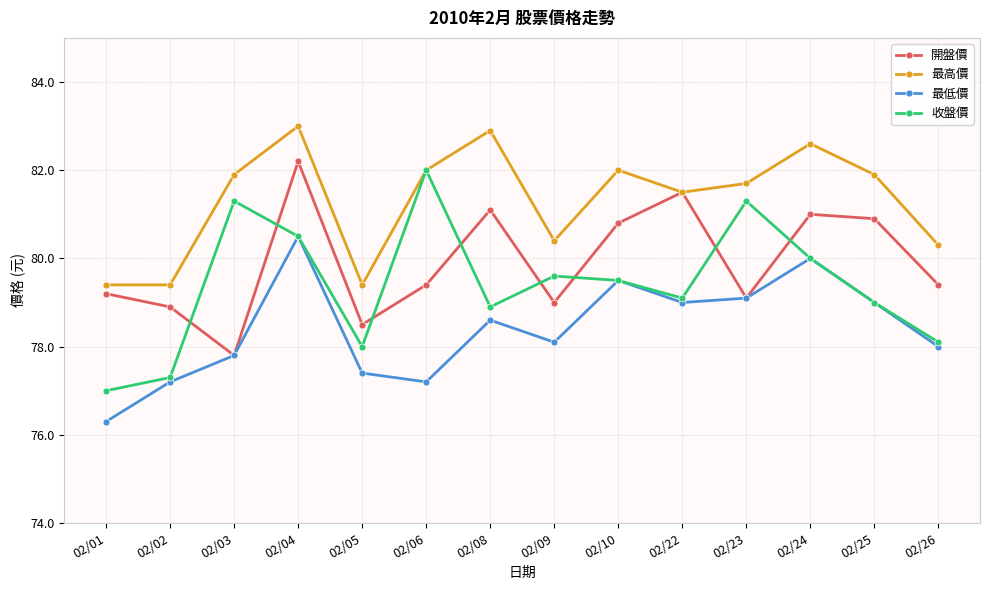

What is the lowest value of the 開盤價 series?

77.8